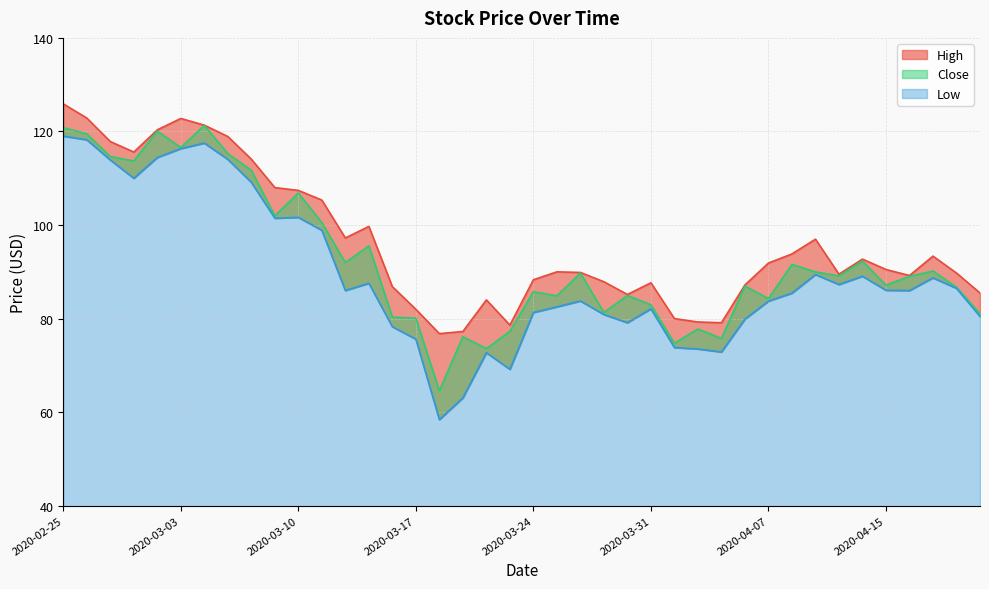

What is the label of the 15th point from the right?

2020-03-31